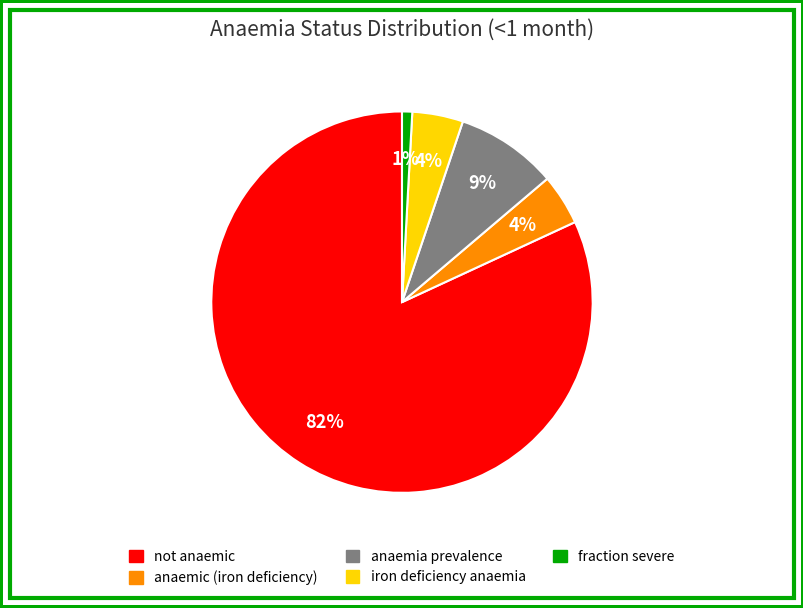

How many segments does this pie chart have?

5